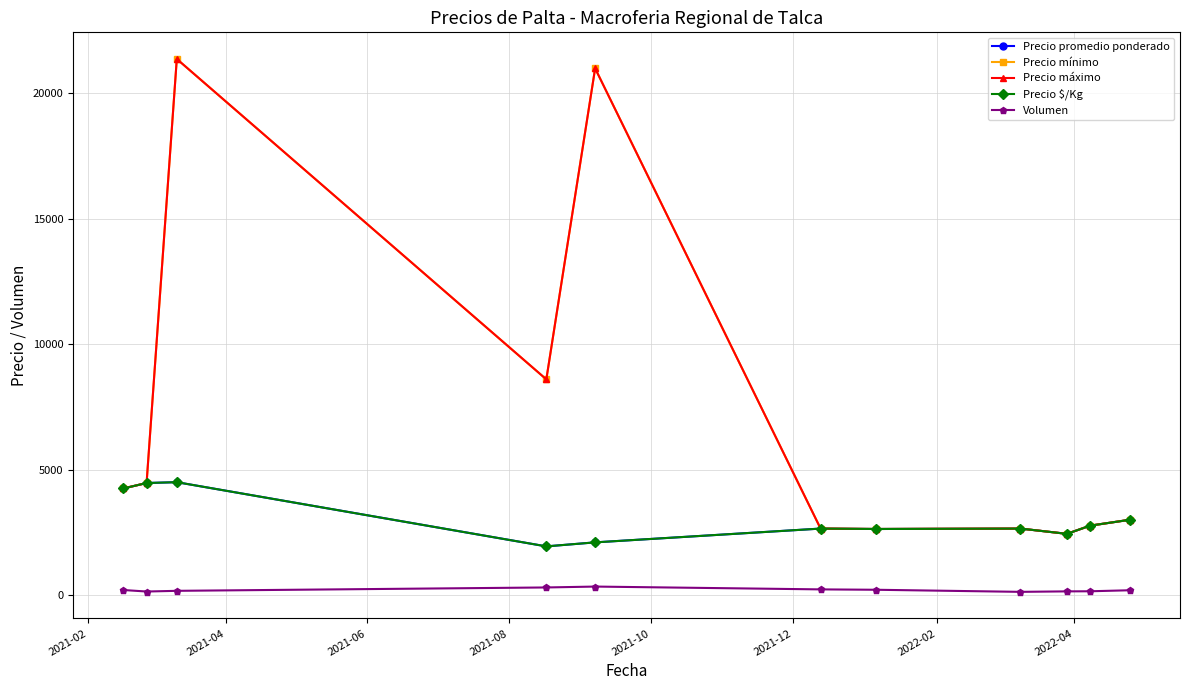

Is this an area chart (filled region under the line)?

No